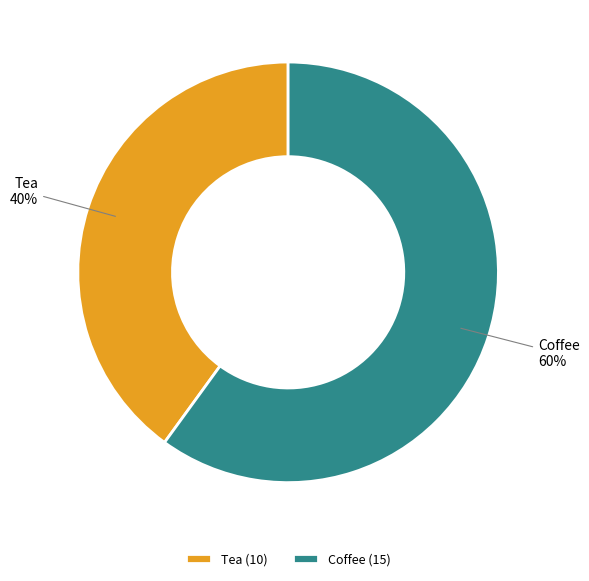

Which has a higher value, Tea or Coffee?

Coffee